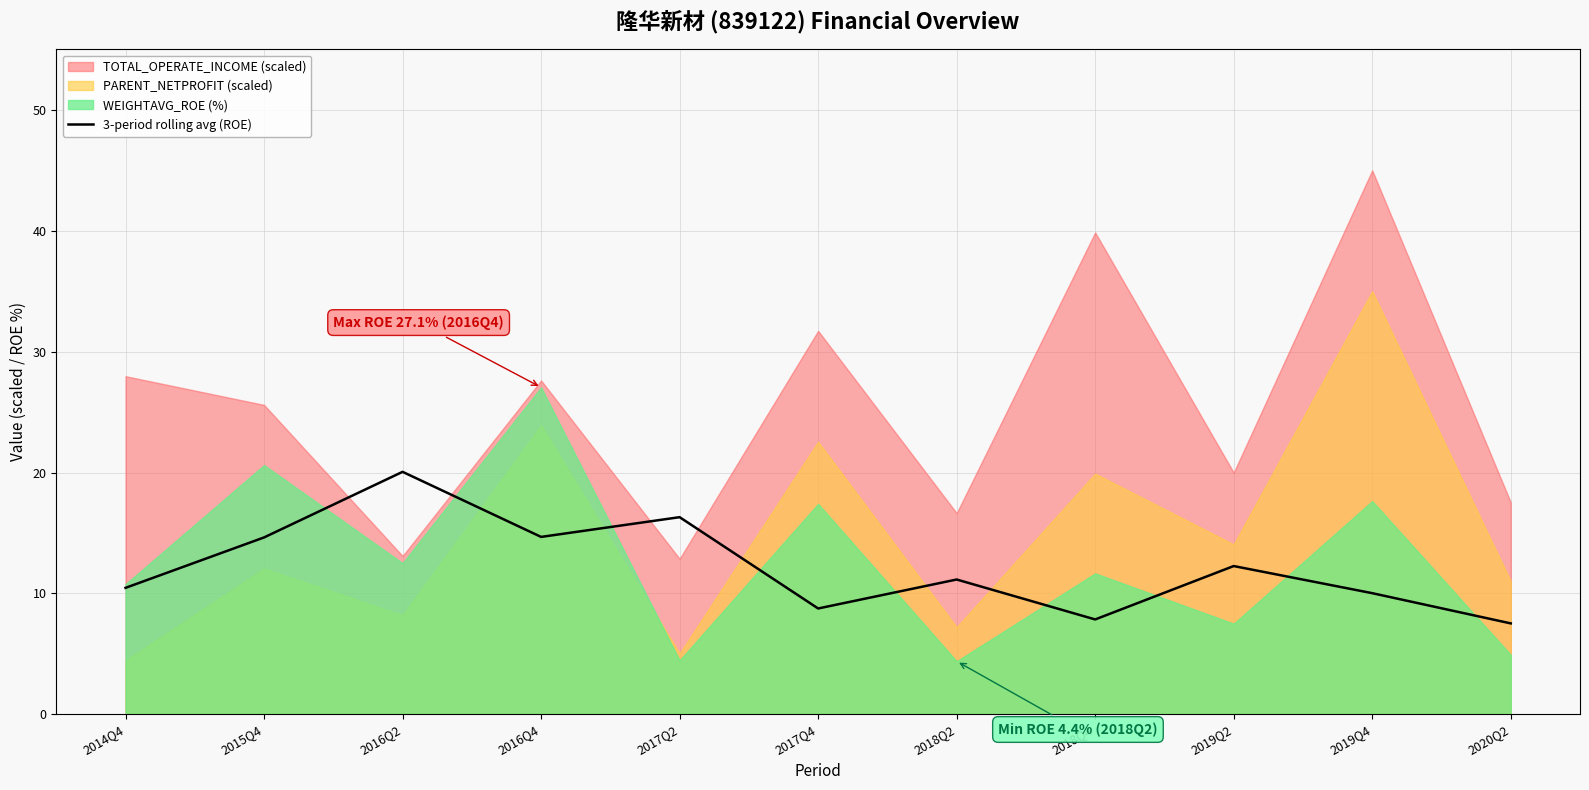

How many lines are shown in the chart?

1